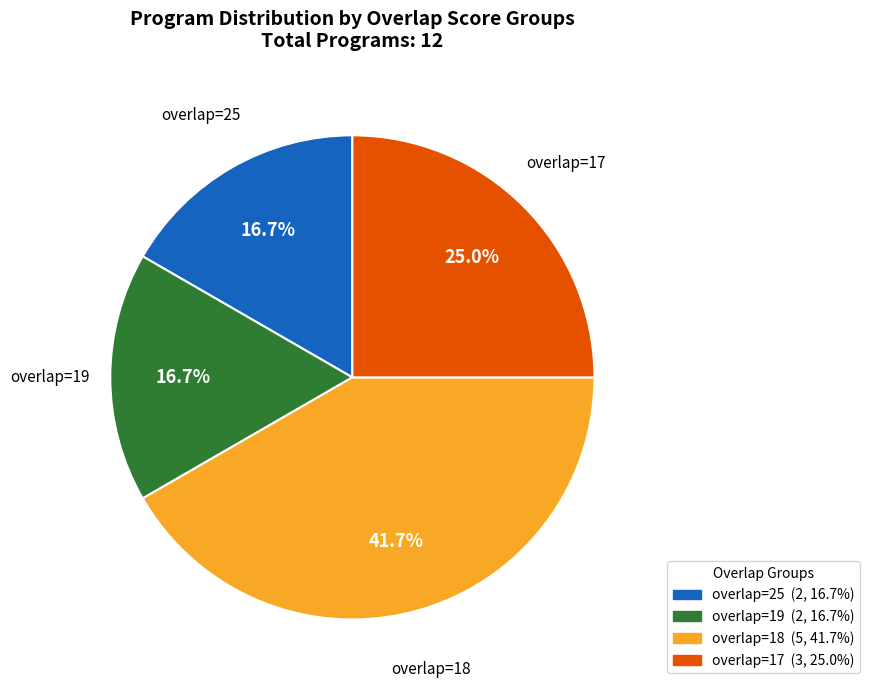

Is there any slice that represents more than half of the pie?

No